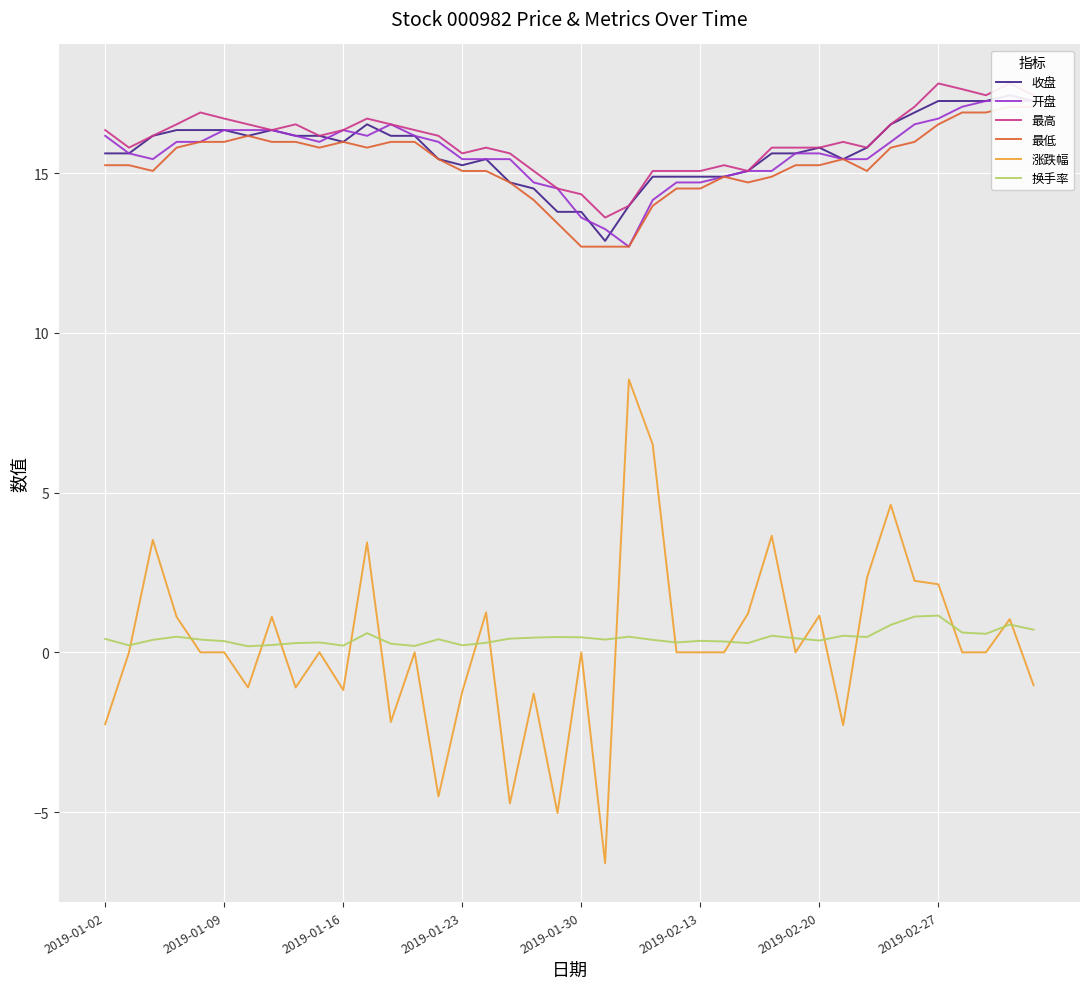

The 开盘 series shows 21.9 at 32. True or false?

False